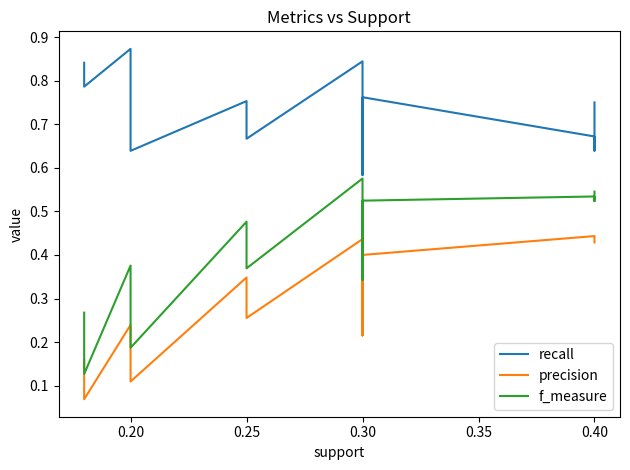

Where is the first local maximum for precision?

0.20